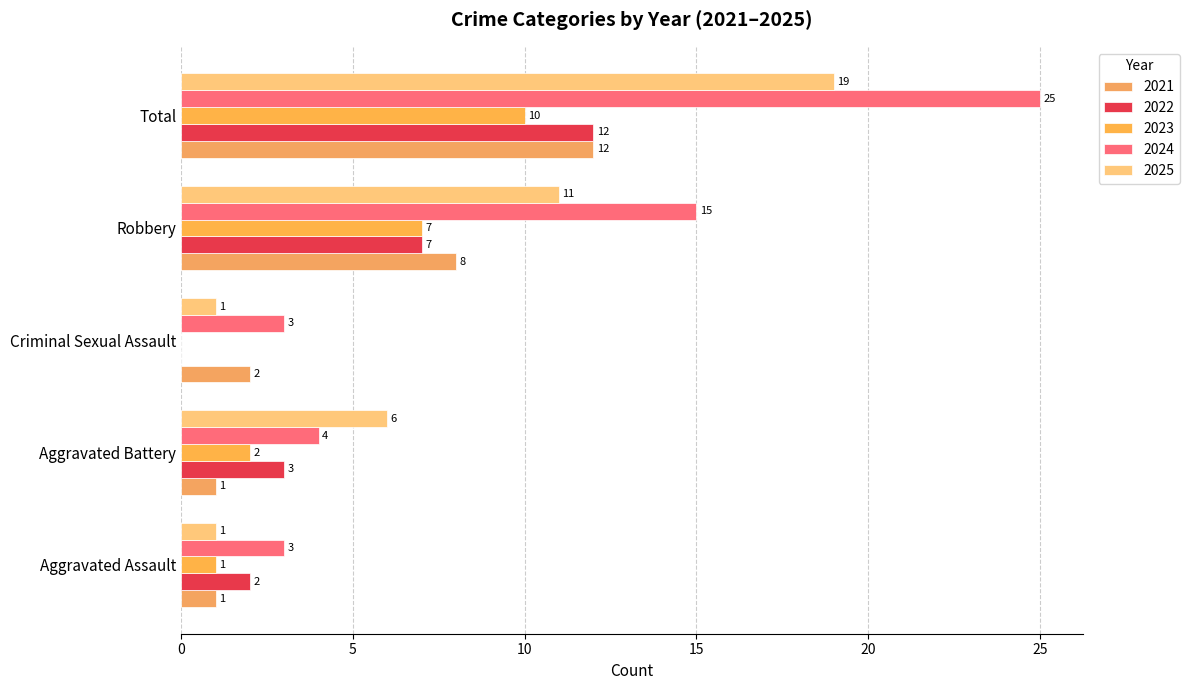

At which label does 2023 reach its minimum?

Criminal Sexual Assault